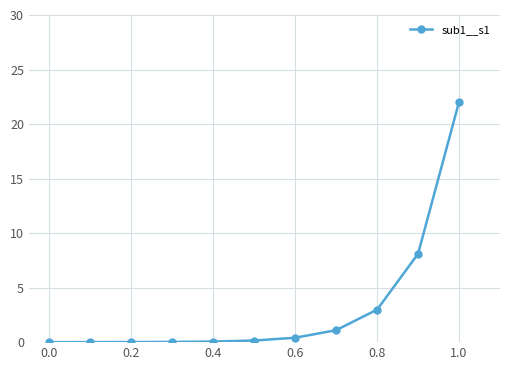

What is the maximum value shown in the chart?

22.0